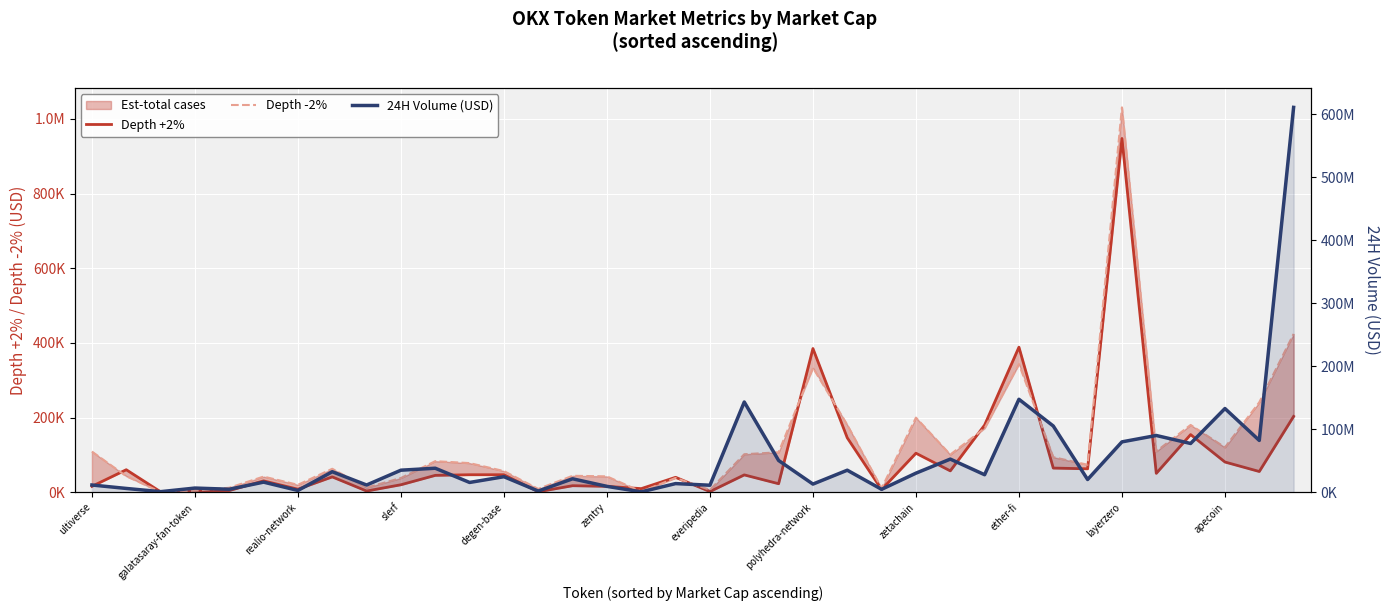

What is the sum of all Depth +2% values?

3366708.1